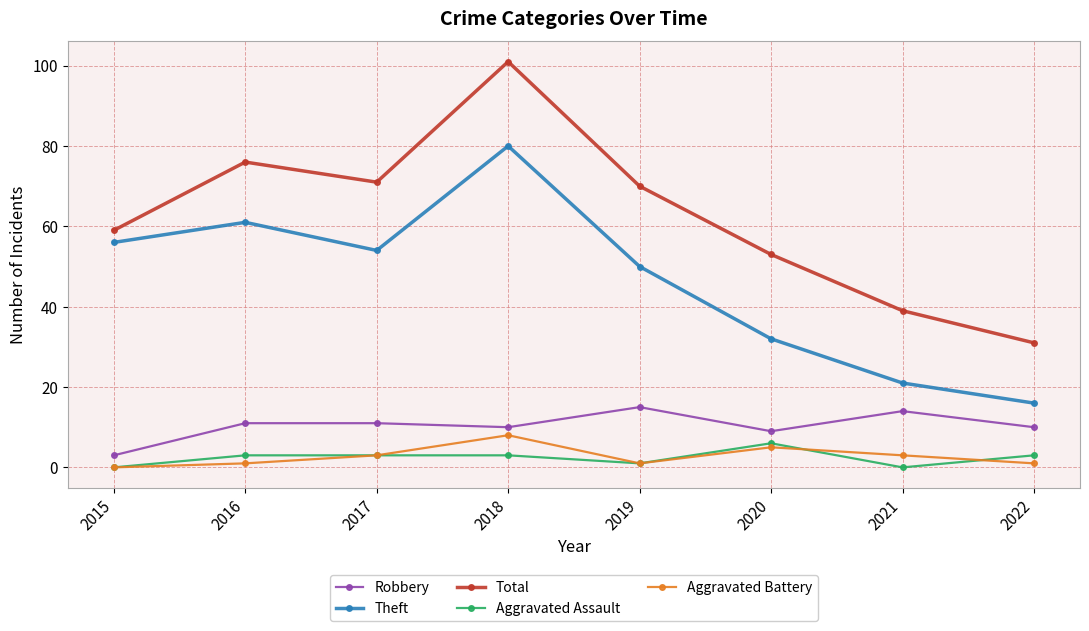

At how many categories does at least one series exceed 88?

1